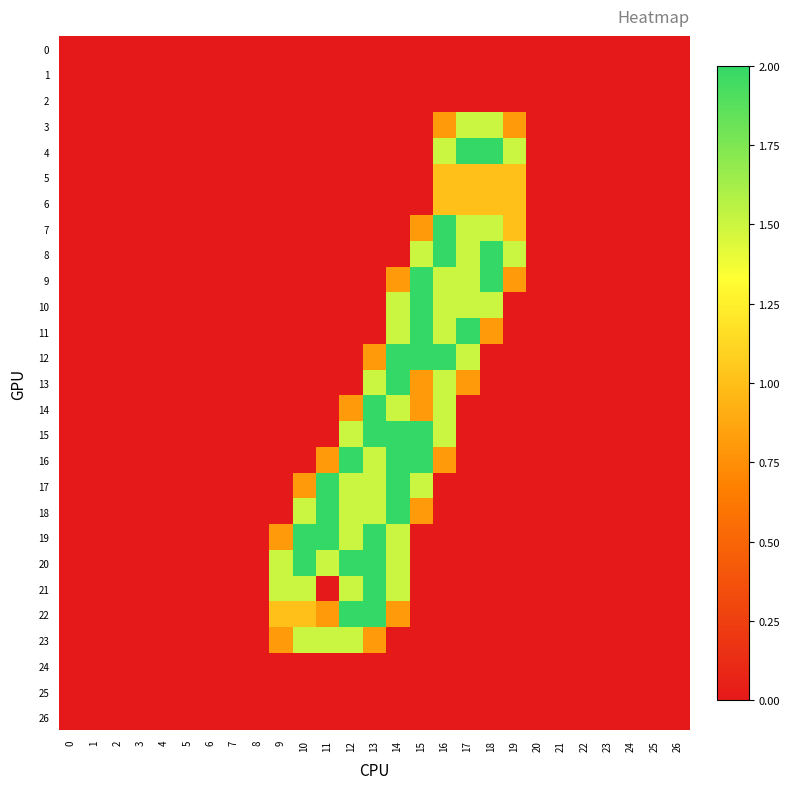

At which category is the sum across all series the highest?

14